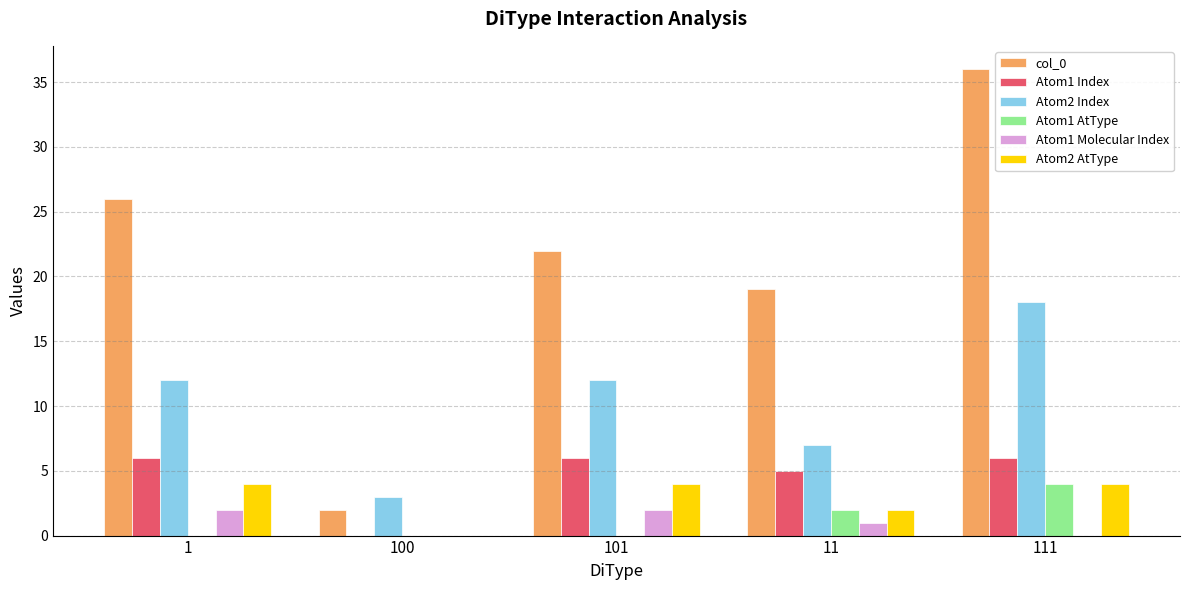

At which category is the sum across all series the highest?

111